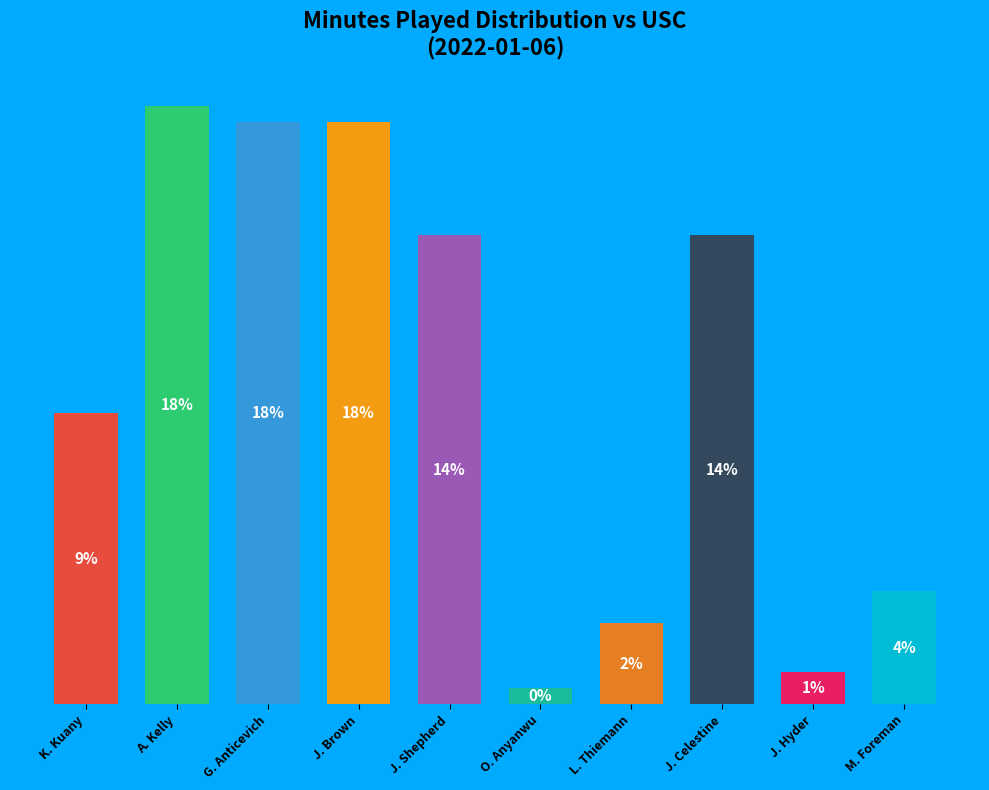

At which label is the value closest to 9?

K. Kuany